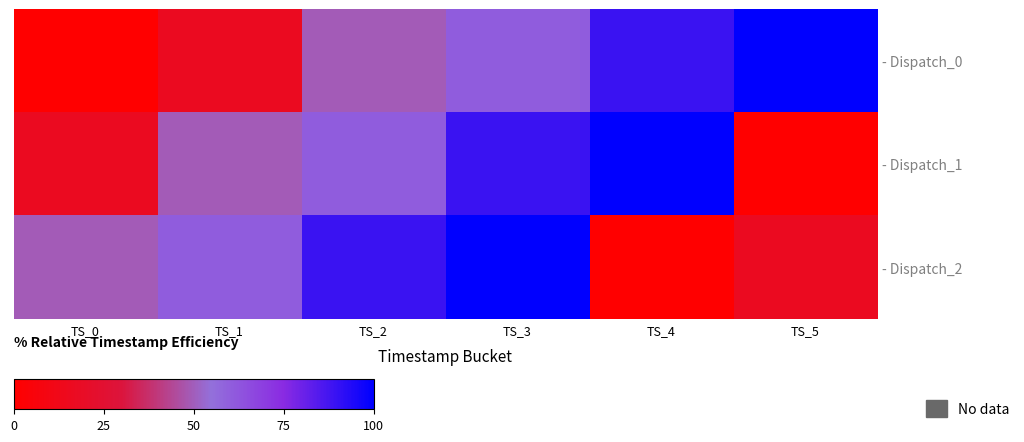

The value of - Dispatch_1 at TS_5 is 45.0. True or false?

False